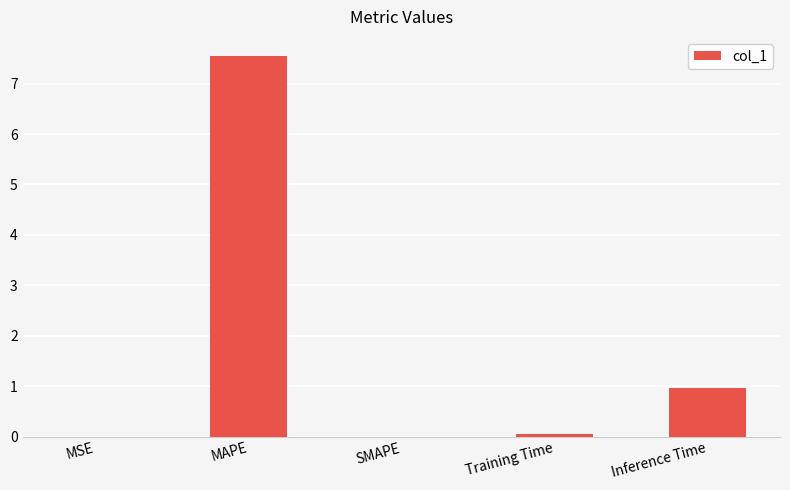

Are the bars horizontal?

No